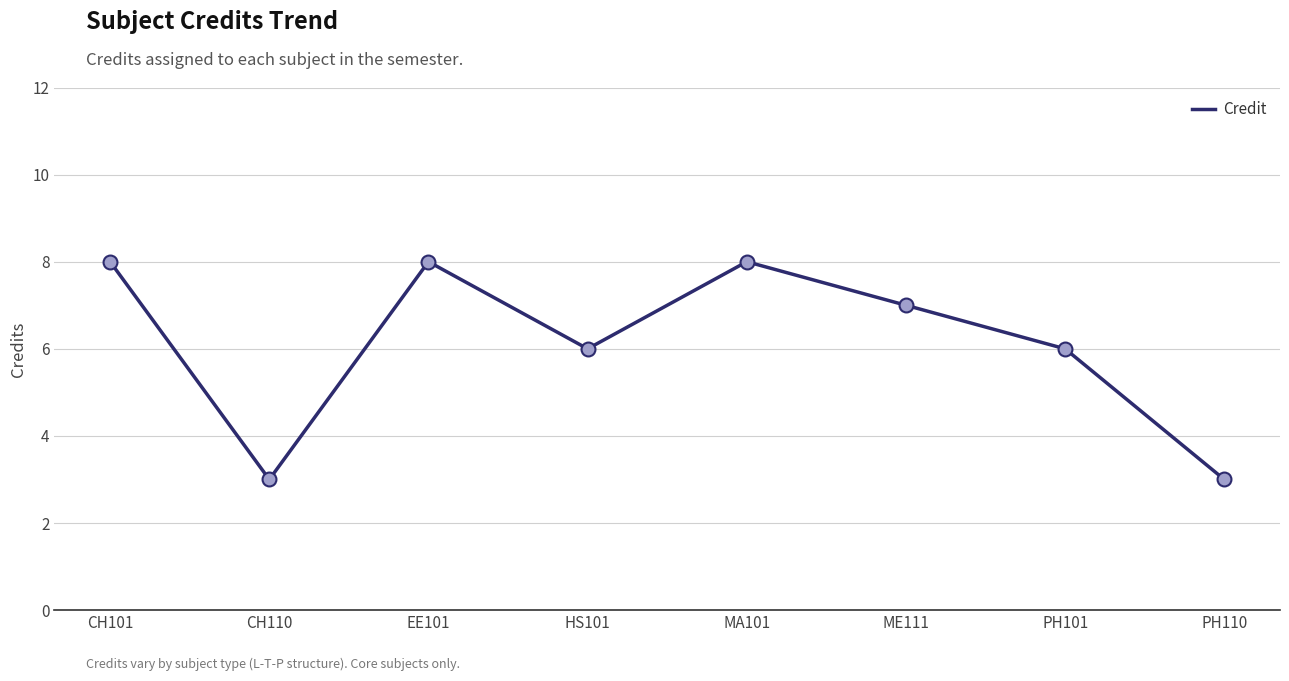

Approximately how many times larger is the value at EE101 compared to CH110?

2.7